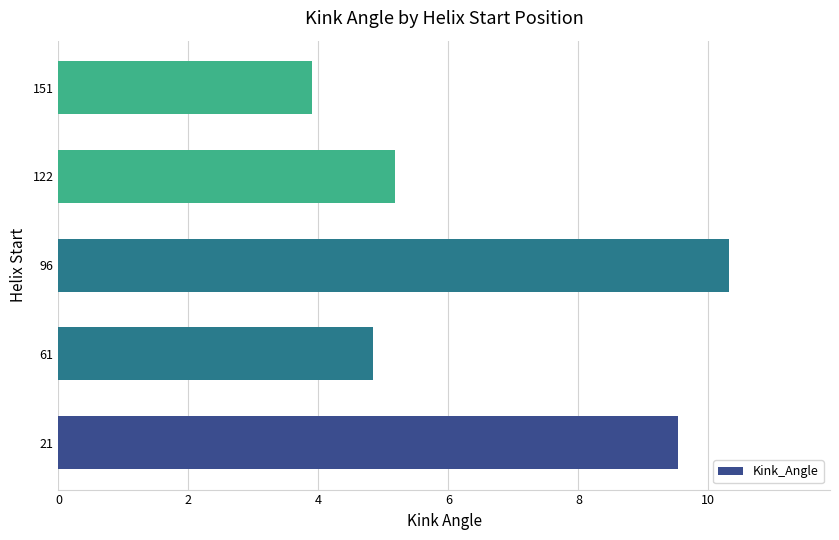

Reading bottom to top, extract all data points from this chart.

9.5	4.8	10.3	5.2	3.9